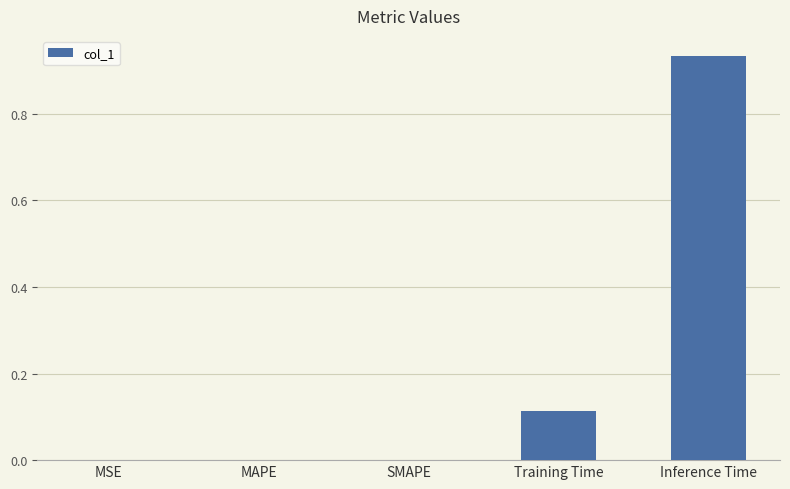

Count the number of data series in this chart.

1